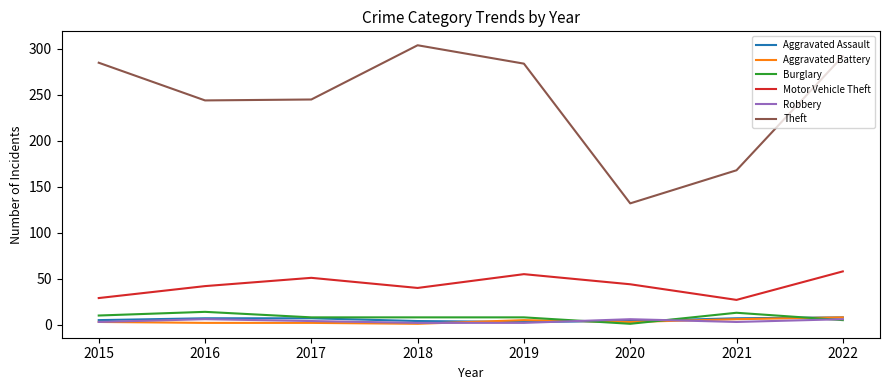

How many lines are shown in the chart?

6